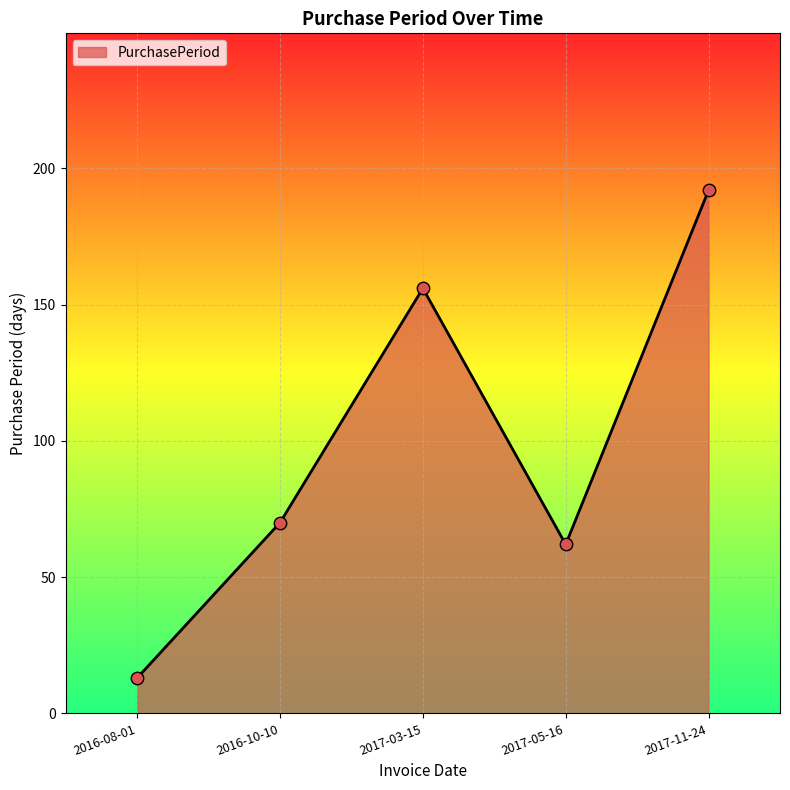

Between 2016-10-10 and 2017-03-15, which is larger?

2017-03-15